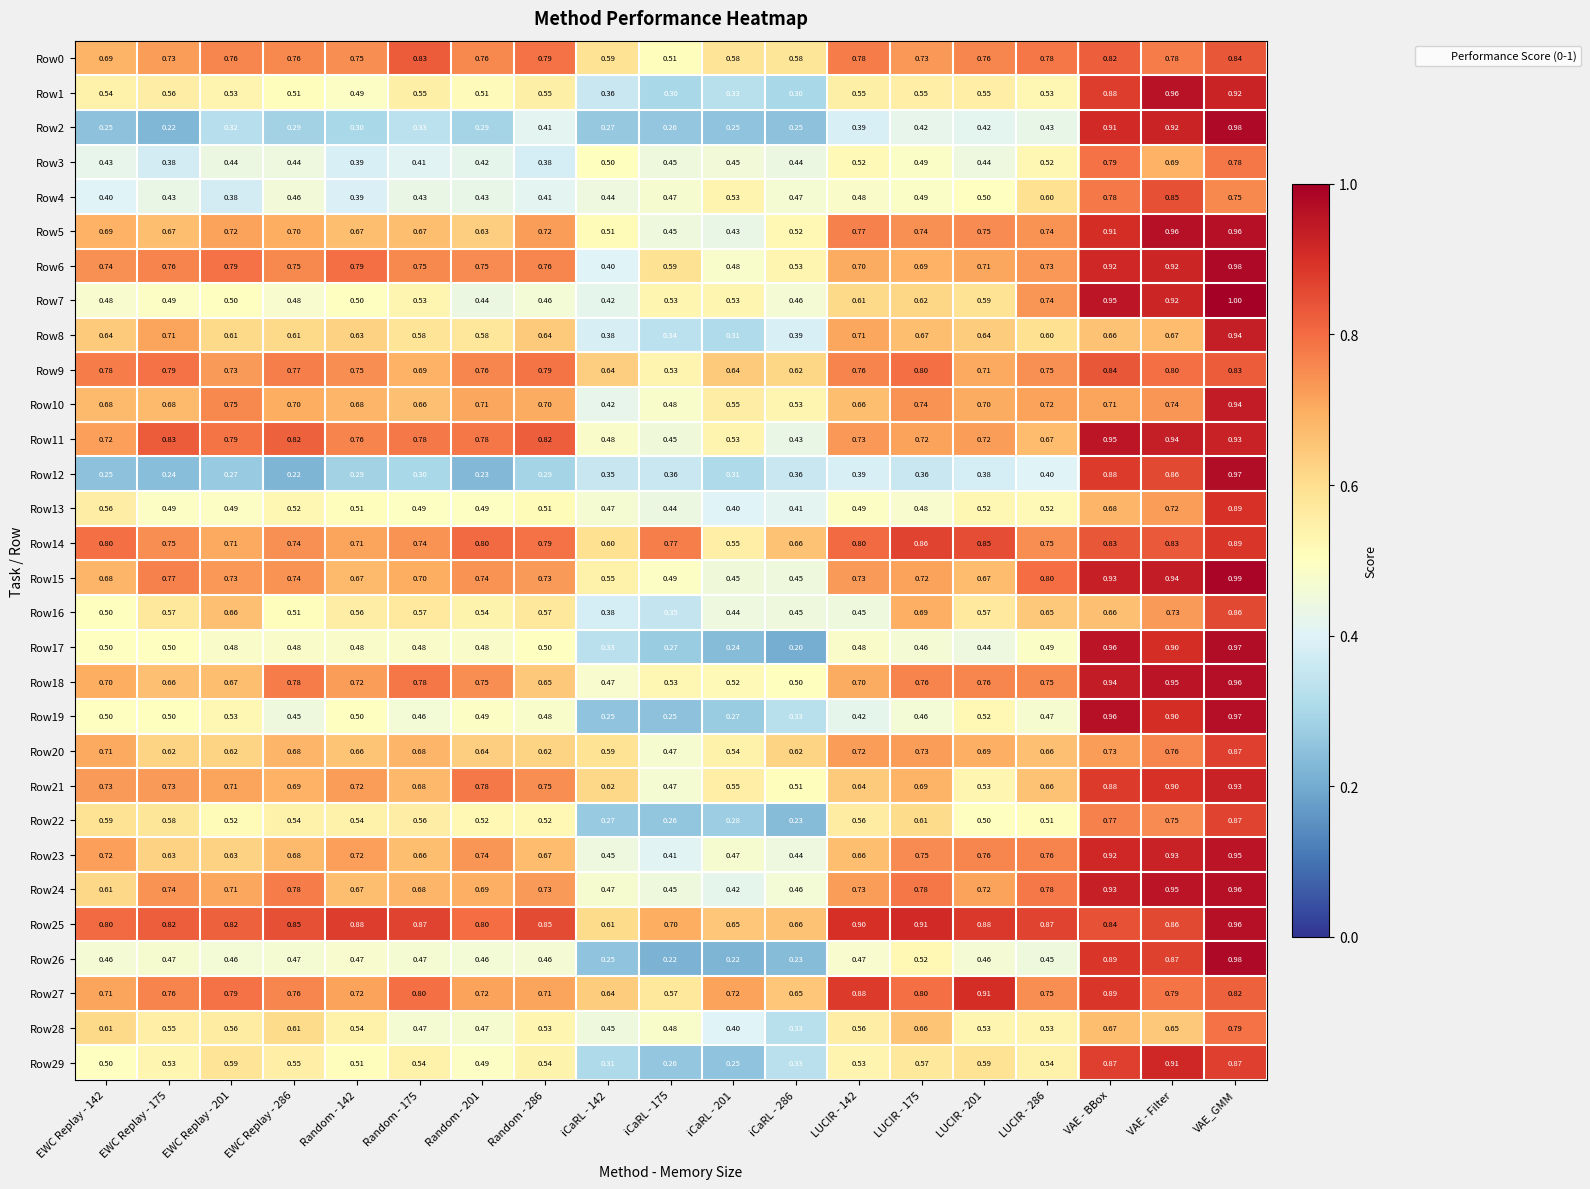

Which category has the highest value in the Row28 series?

VAE_GMM